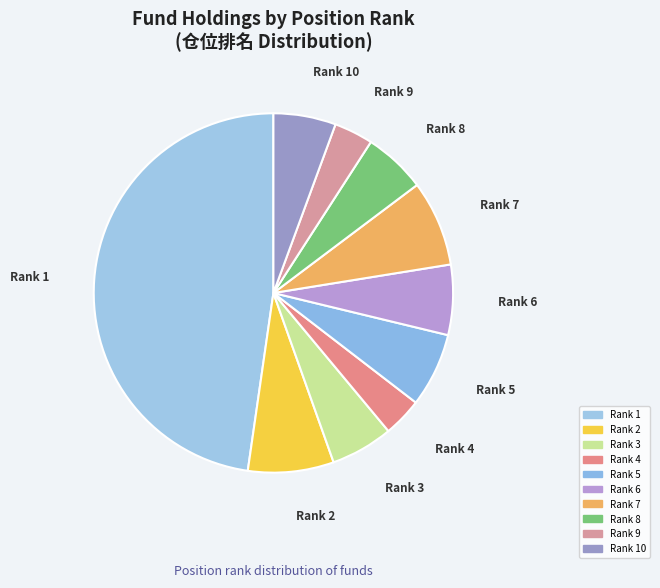

The Rank 5 slice represents 18% of the pie. True or false?

False